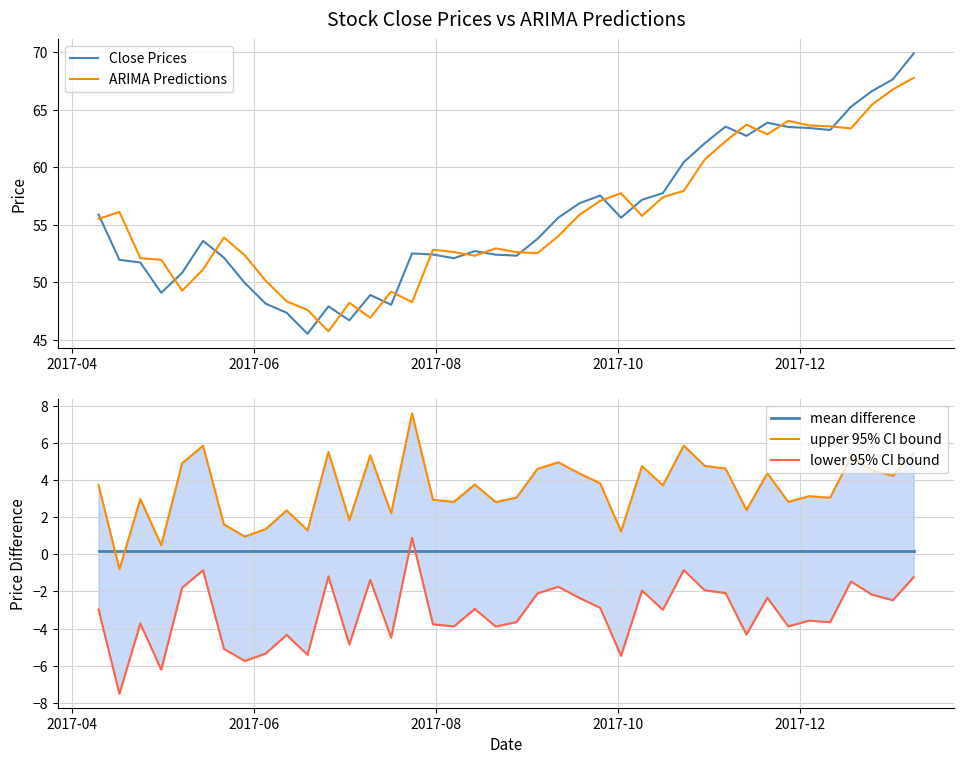

What is the difference between the maximum and minimum values in the ARIMA Predictions series?

22.0